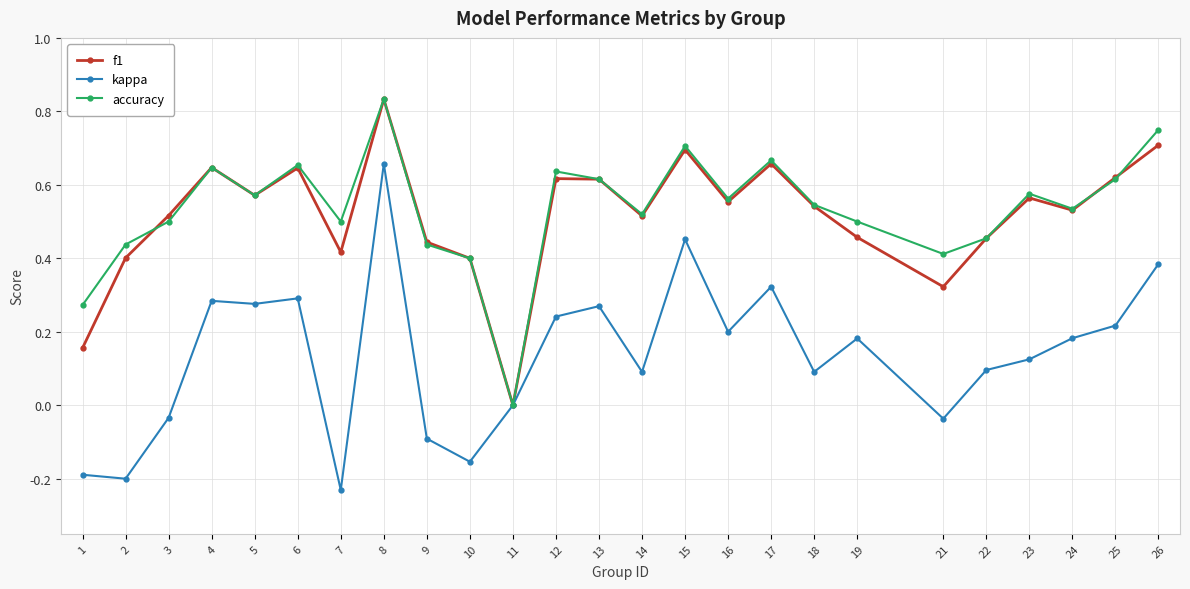

The f1 series shows 0.4 at 6. True or false?

False